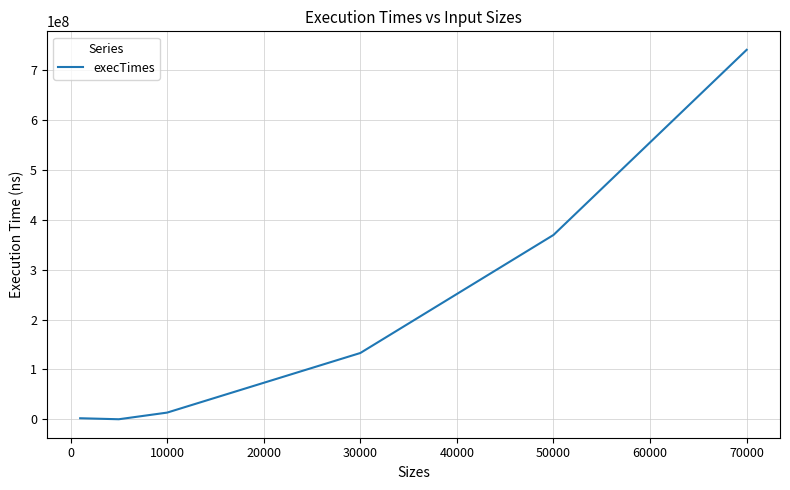

What is the greatest value displayed?

741211600